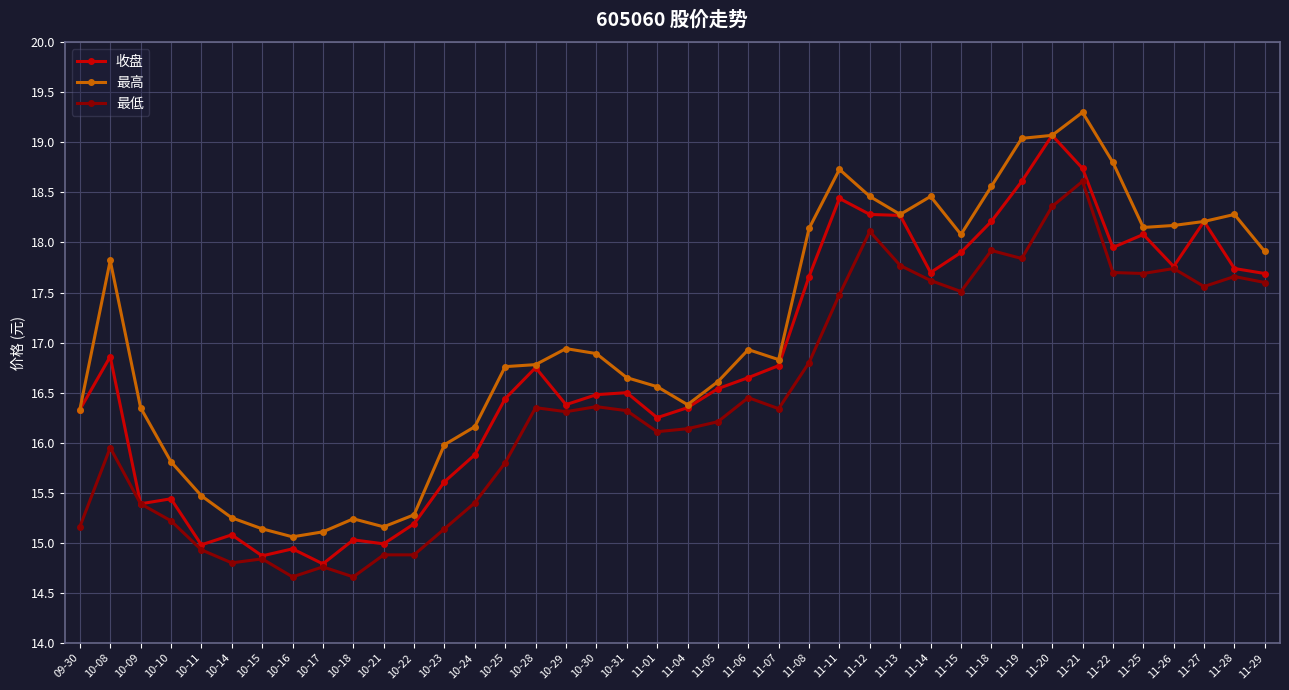

The value of 收盘 at 10-08 is 16.9. True or false?

True